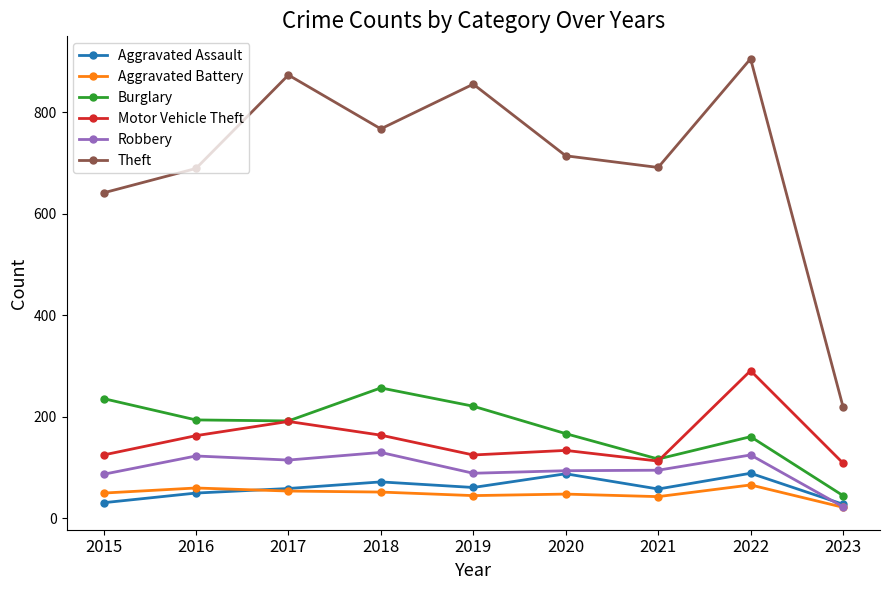

What is the average value of the Aggravated Assault series?

60